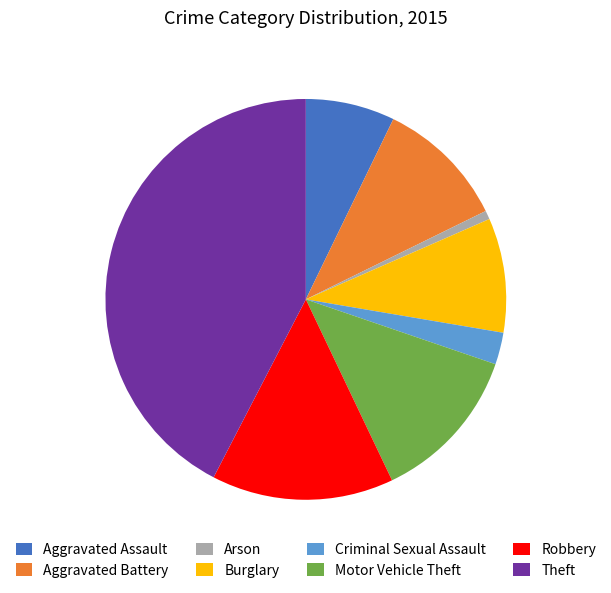

Combined, do Aggravated Assault and Arson account for over 50%?

No